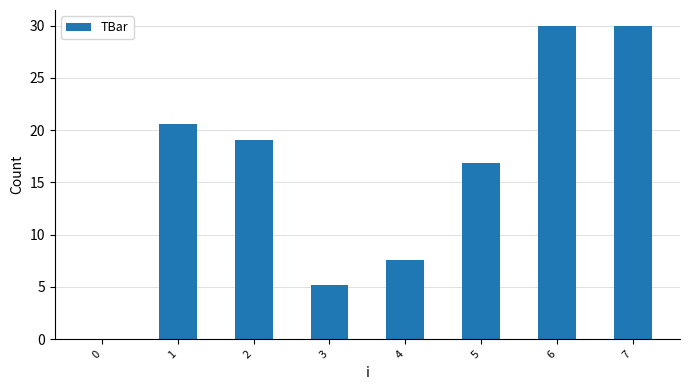

At which label is the value closest to 15?

5